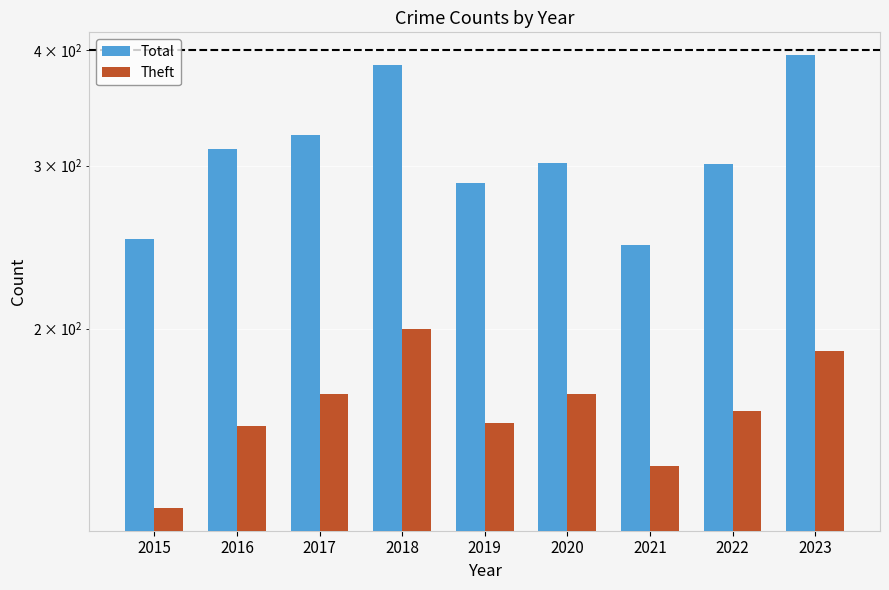

What are all the series names shown in the legend?

Total, Theft